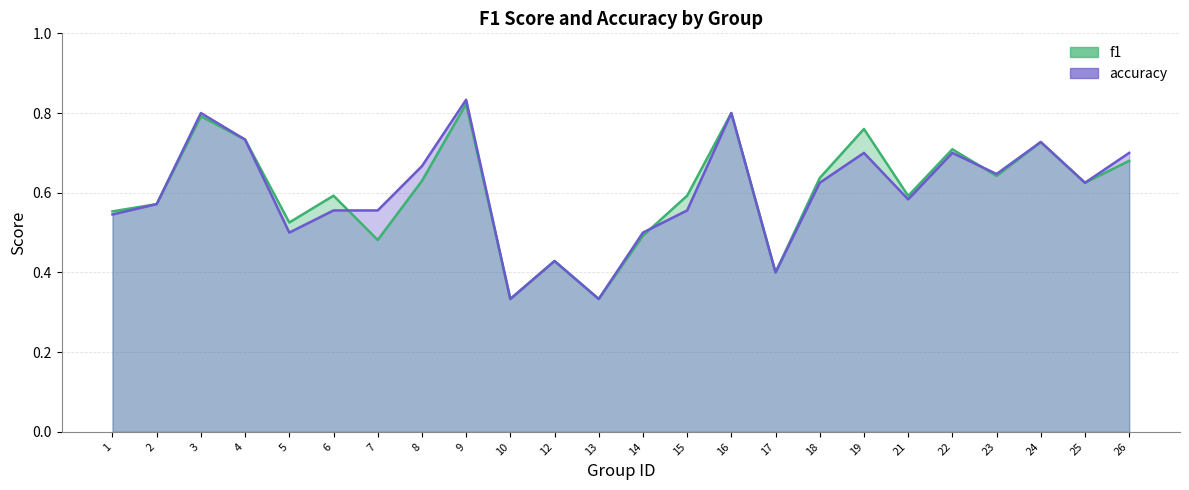

What is the difference between the second highest and minimum values in the accuracy series?

0.5